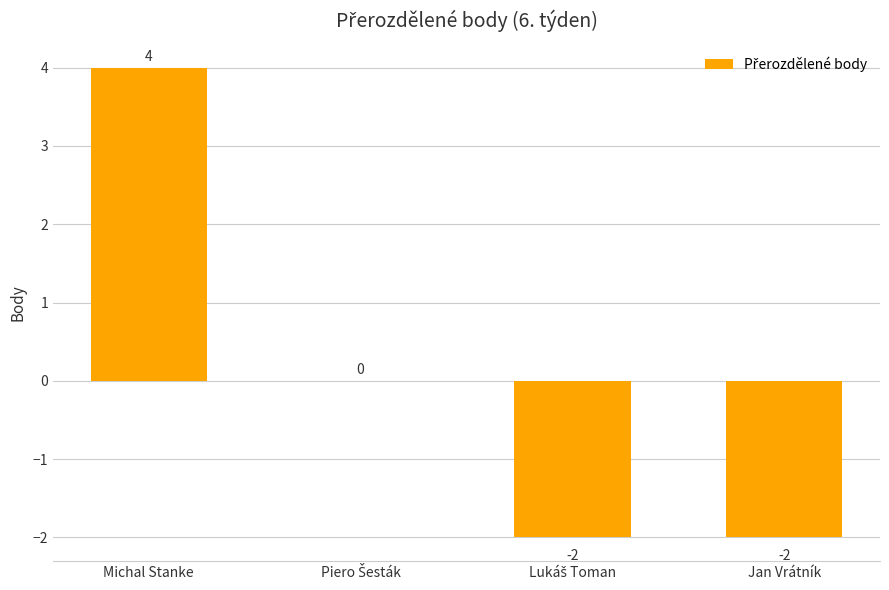

The chart shows a value of -3 at Jan Vrátník. True or false?

False